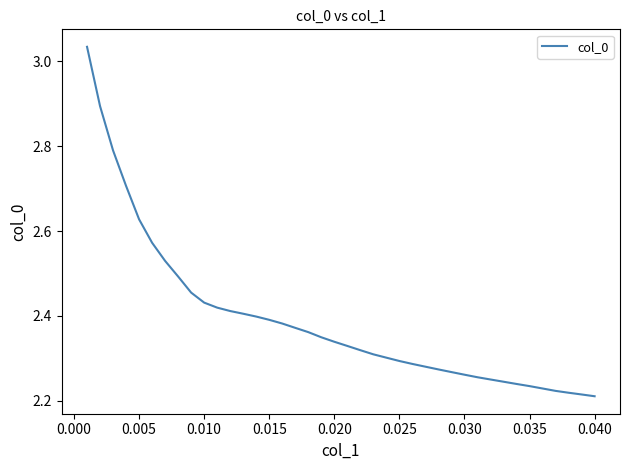

Is this an area chart (filled region under the line)?

No